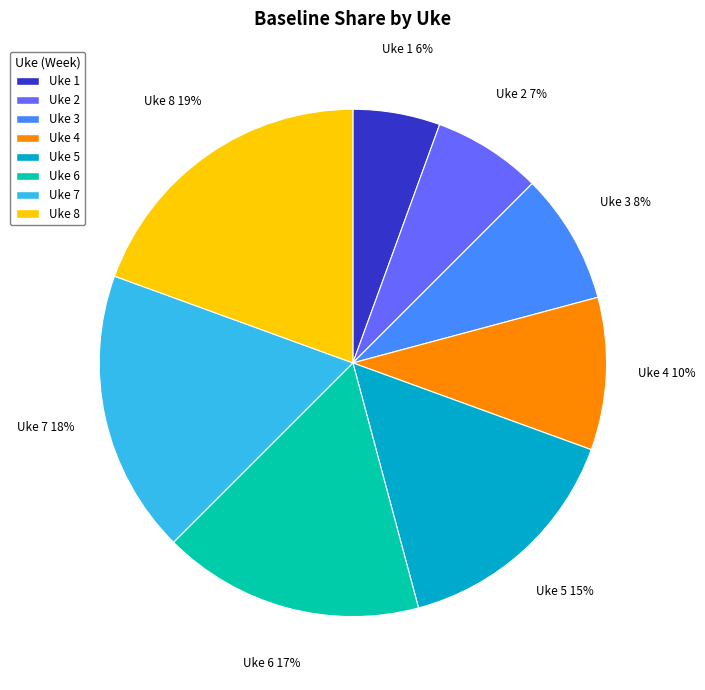

Rank the categories by value from highest to lowest.

Uke 8, Uke 7, Uke 6, Uke 5, Uke 4, Uke 3, Uke 2, Uke 1